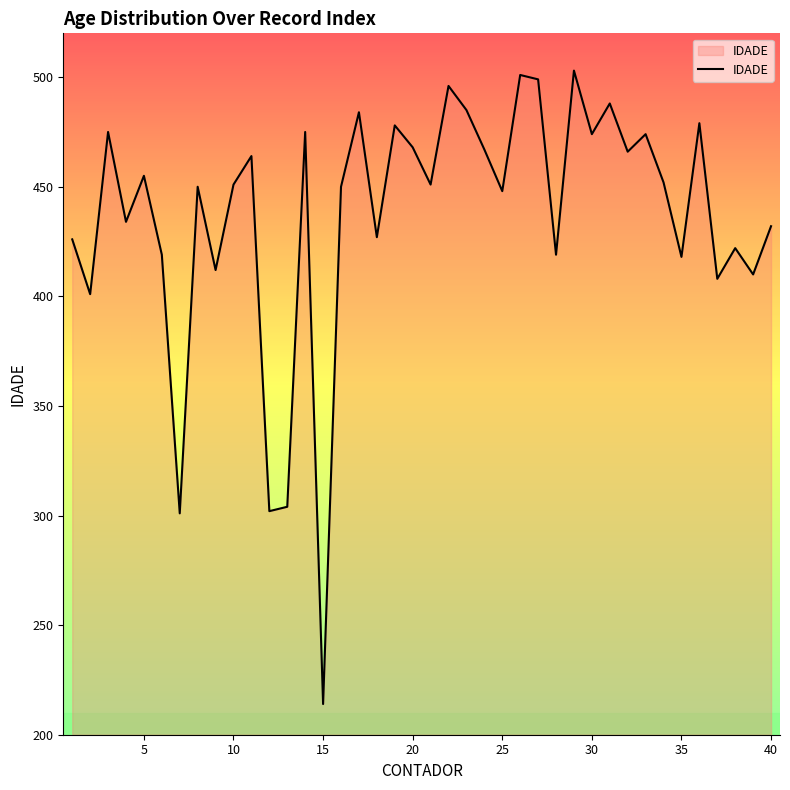

What is the maximum value shown in the chart?

503